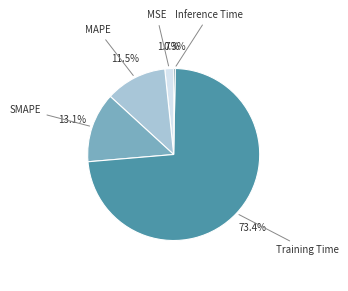

Does SMAPE account for over 50% of the chart?

No